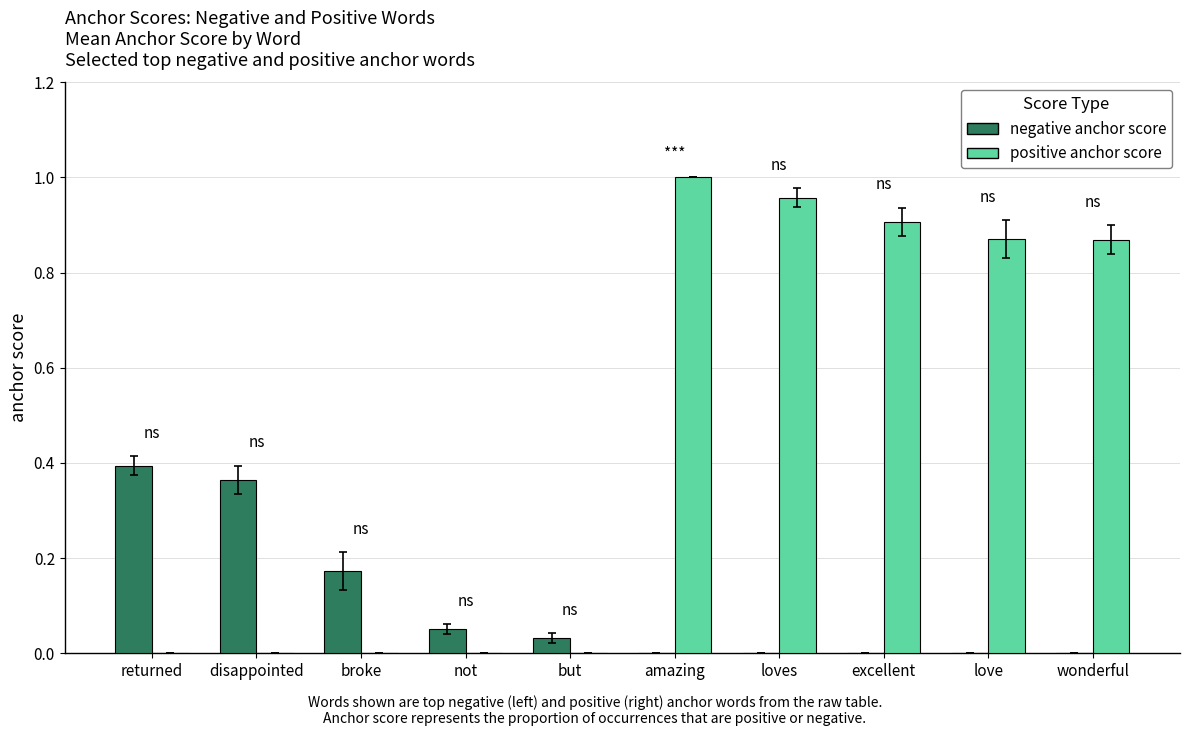

The positive anchor score series shows 1.4 at excellent. True or false?

False